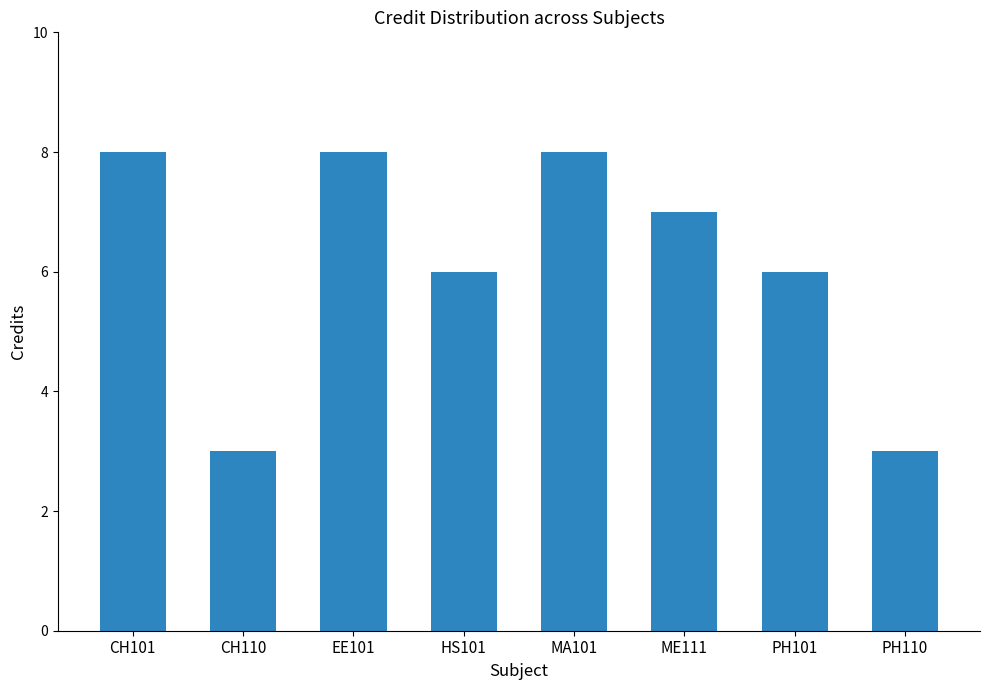

How many values are between 6 and 8?

6